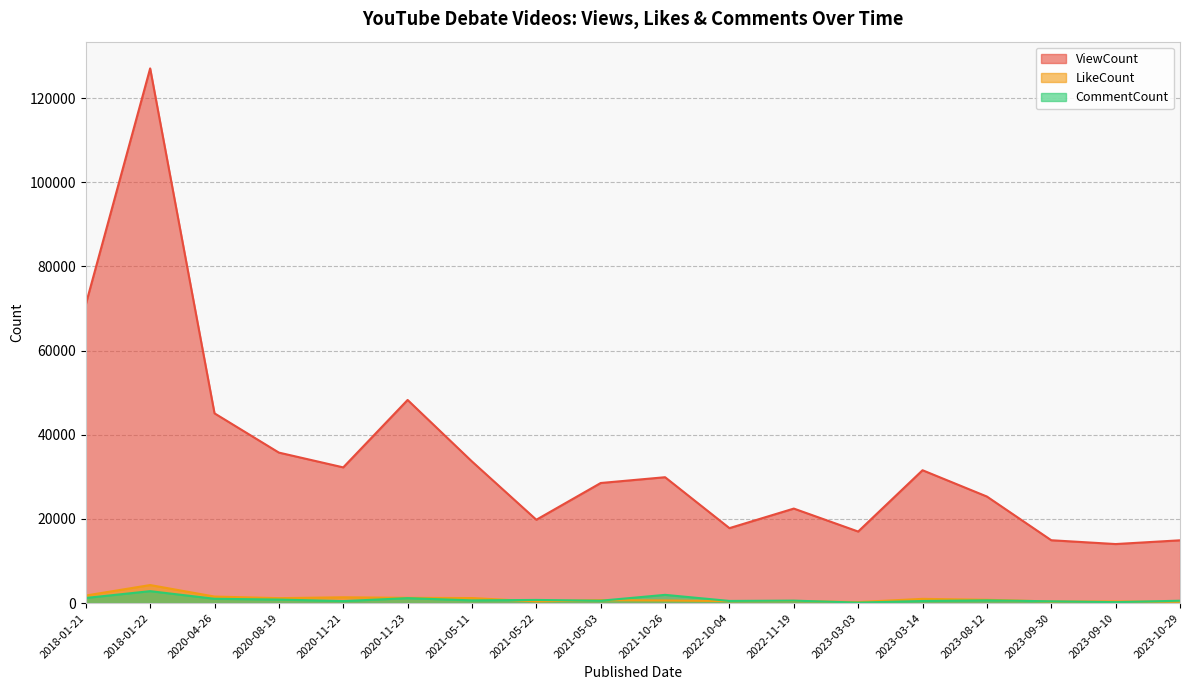

At which label does ViewCount first exceed 29904?

2018-01-21